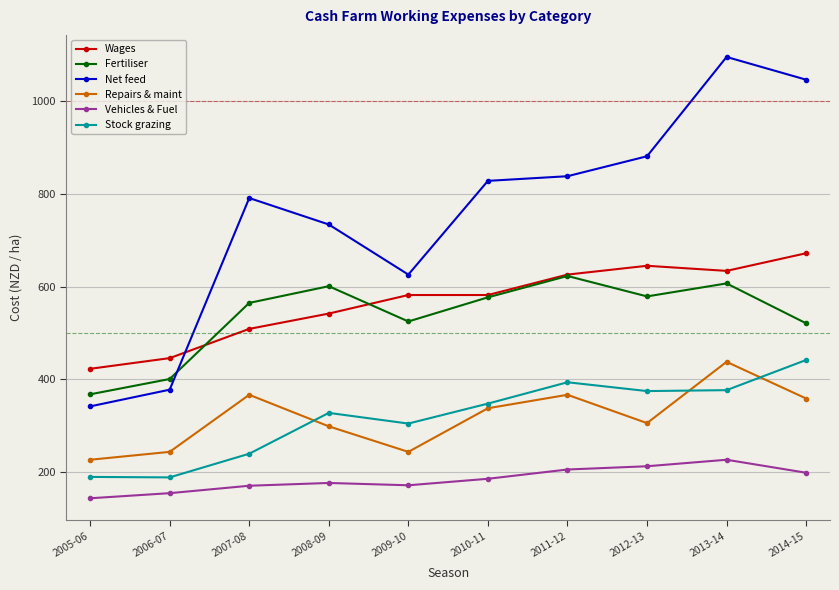

At which category does Net feed reach its first local peak?

2007-08